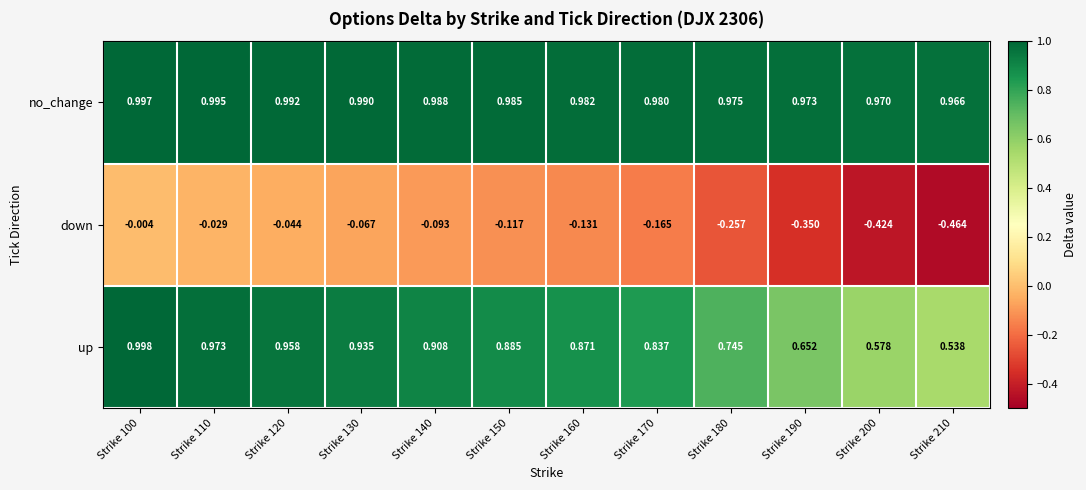

Is the value of down at Strike 210 greater than the value of up at Strike 210?

No